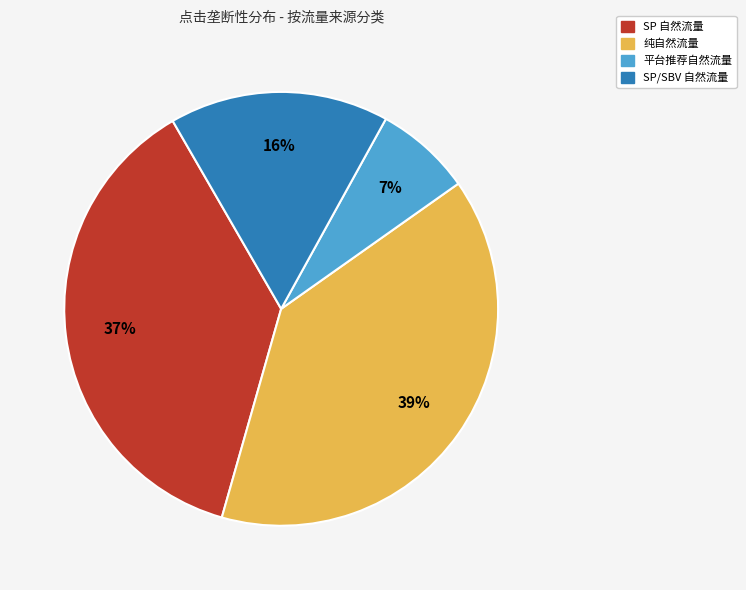

To the nearest percent, what is the average slice percentage?

25%